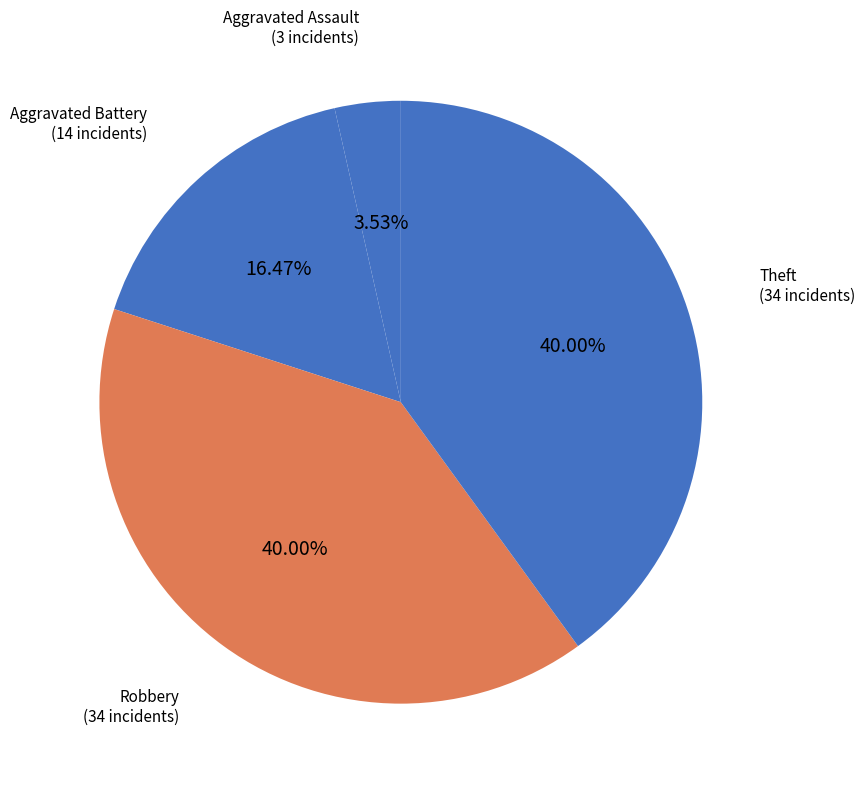

To the nearest percent, what is the average slice percentage?

25%